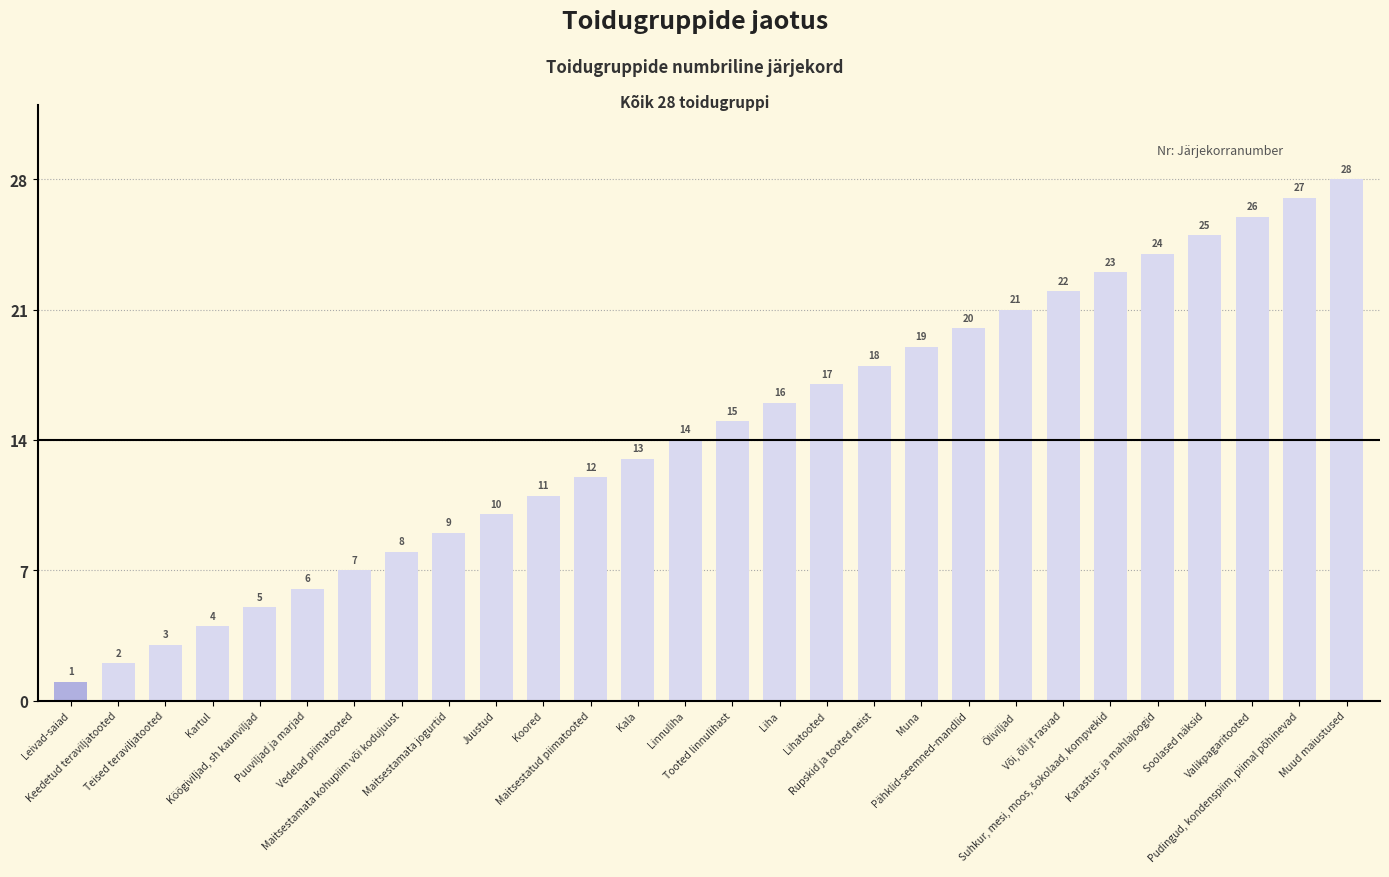

What is the maximum value shown in the chart?

28